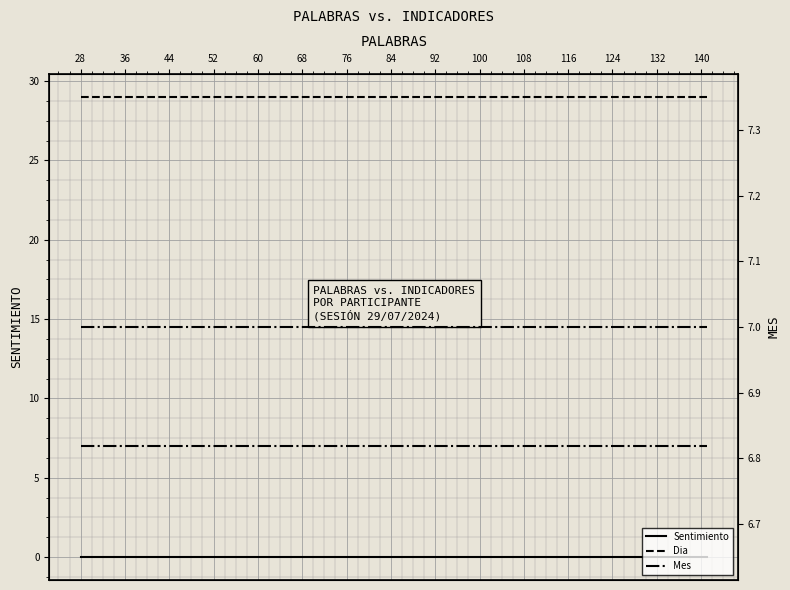

Which series has the largest range (max minus min)?

Sentimiento